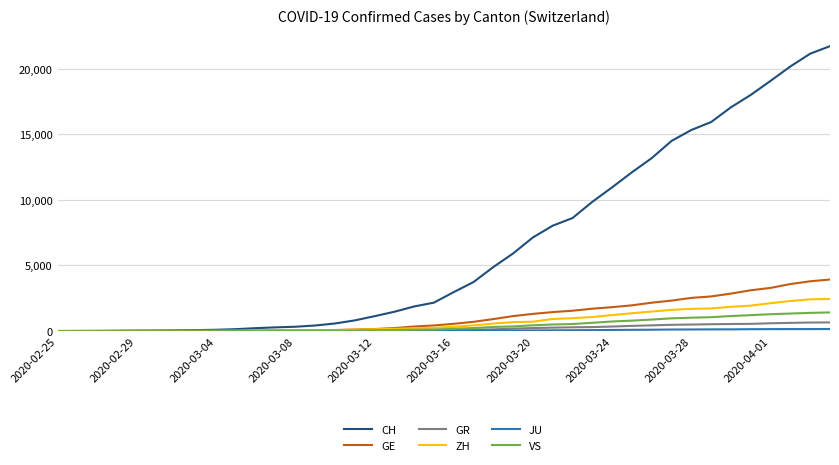

Which series has the widest spread of values?

CH